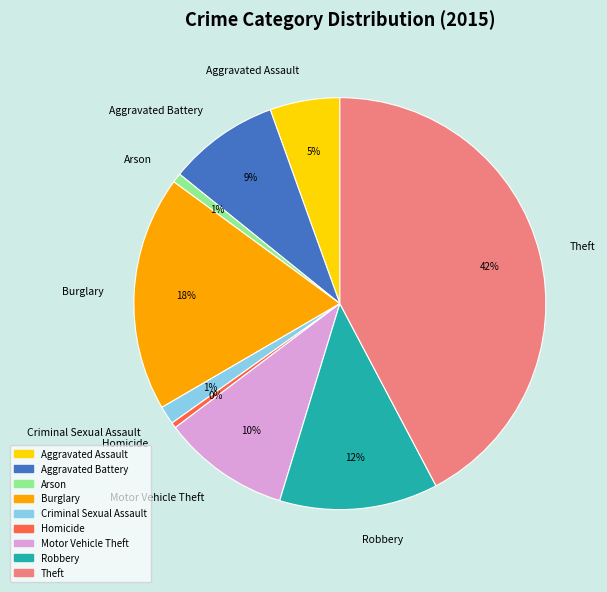

Is it true that Aggravated Battery is 9% of the pie?

True